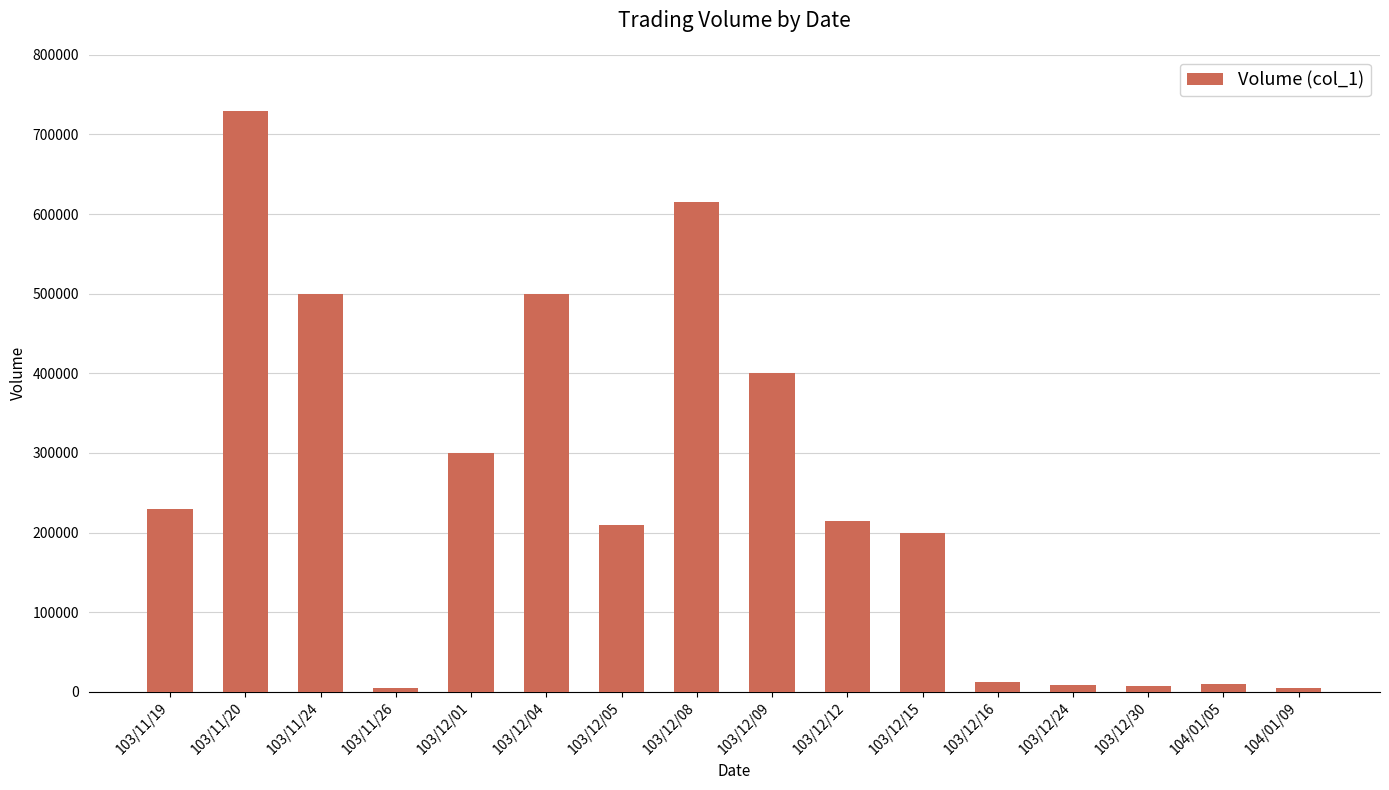

What is the maximum value shown in the chart?

730000